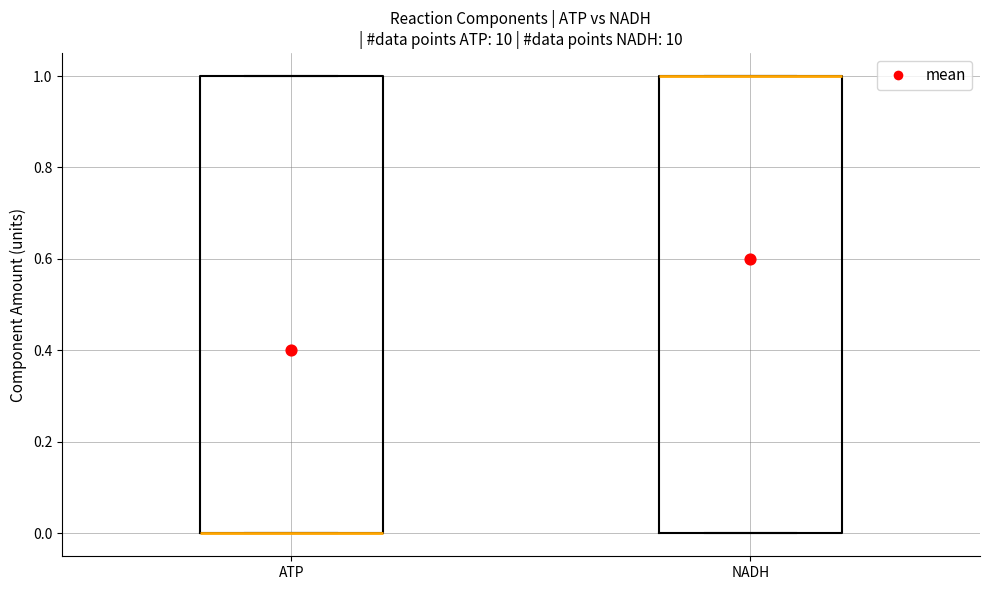

Reading left to right, transcribe this box plot: for each box, give where its median line is, the range the box spans, and where its two whiskers end, as read against the y-axis. The values are not printed on the chart, so give them approximately, as read against the axis.

ATP: median 0 (drawn on the box's lower edge), box 0 to 1, whiskers 0 to 1
NADH: median 1 (drawn on the box's upper edge), box 0 to 1, whiskers 0 to 1